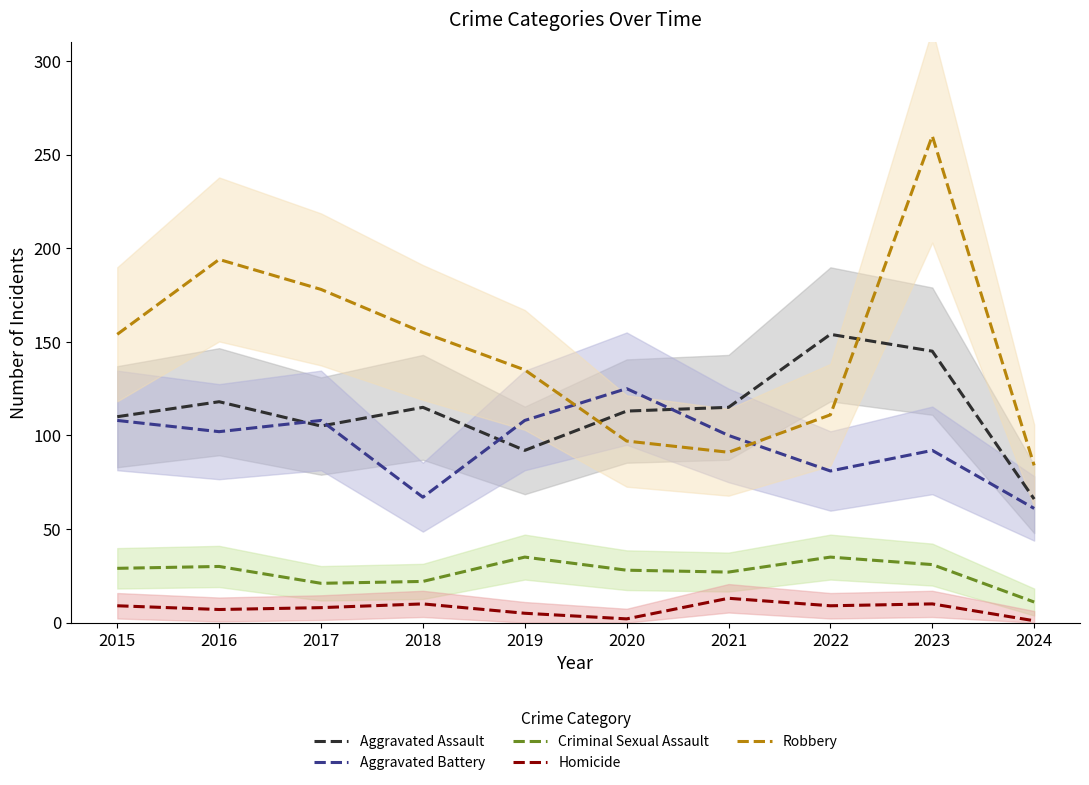

Which category has the highest value across all series?

2023